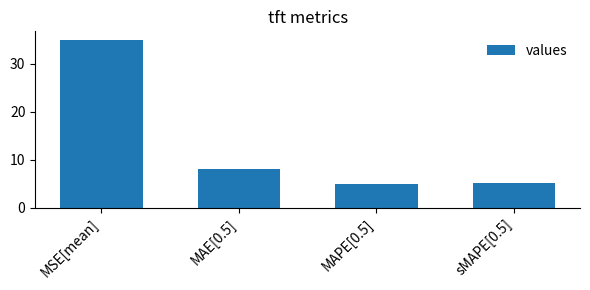

What is the change in value from MAE[0.5] to MAPE[0.5]?

-3.1